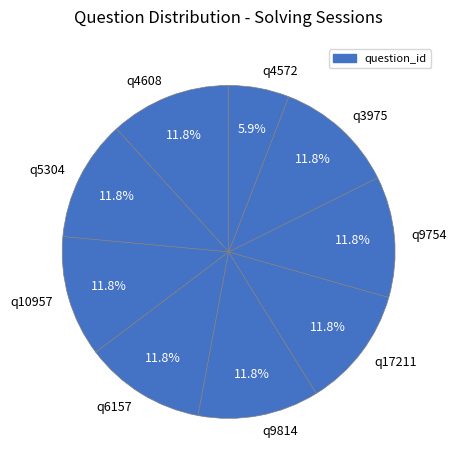

How many slices are in this pie chart?

9